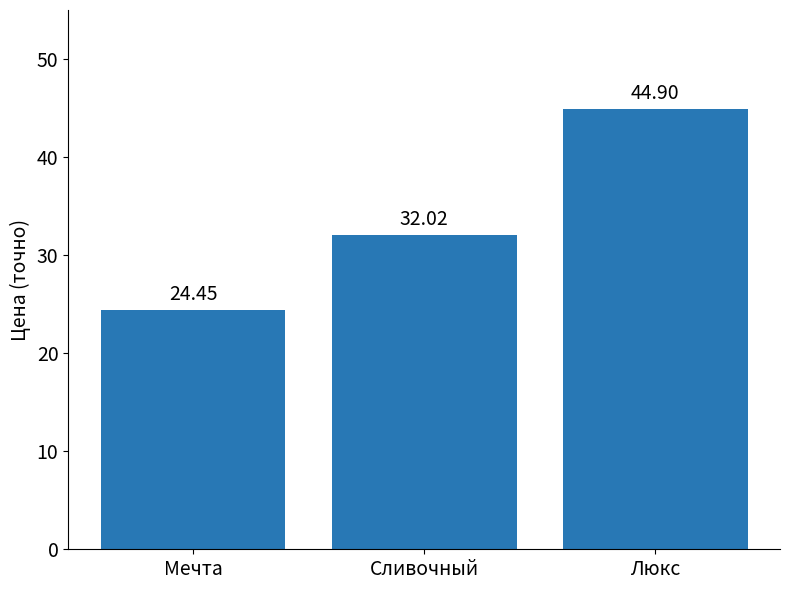

What is the ratio of the value at Люкс to the value at Сливочный?

1.4